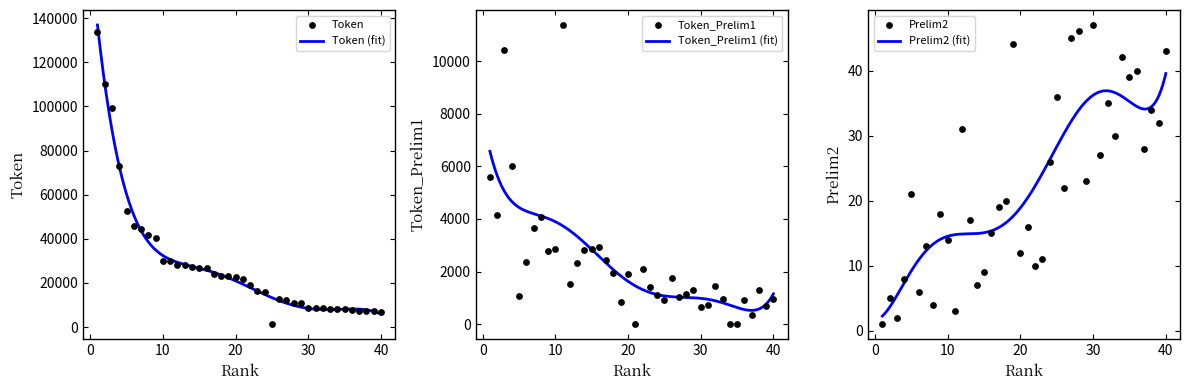

Which series has the largest total across all categories?

Token